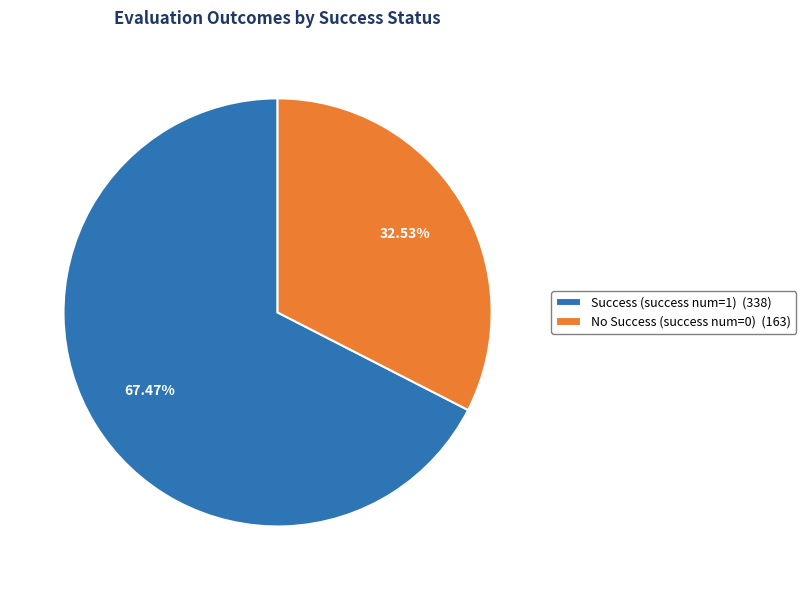

Rank the categories by value from lowest to highest.

No Success (success num=0) (163), Success (success num=1) (338)